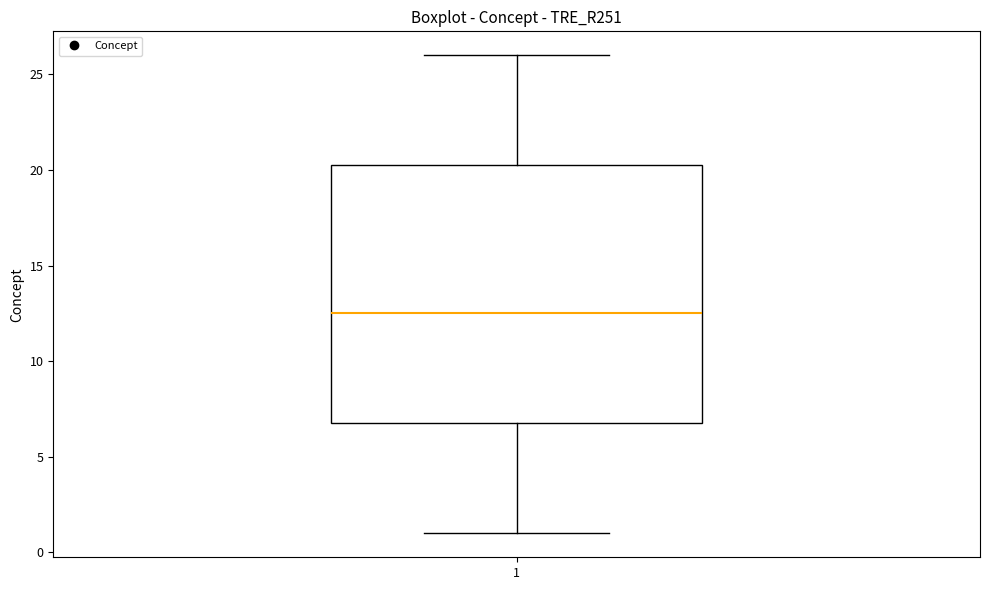

Transcribe this box plot: give where the median line is, the range the box spans, and where the two whiskers end, as read against the y-axis. The values are not printed on the chart, so give them approximately, as read against the axis.

median 12.5, box 7.0 to 20.5, whiskers 1.0 to 26.0